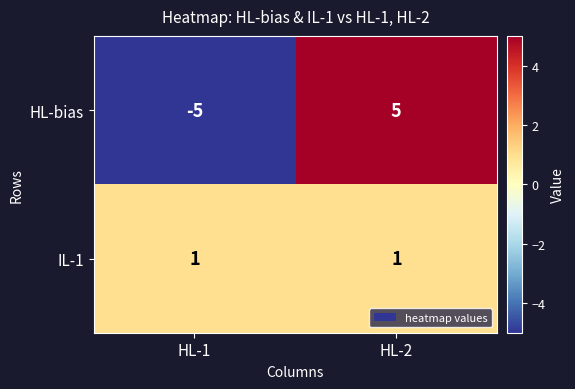

Between HL-1 and HL-2, which series saw the biggest shift?

HL-bias